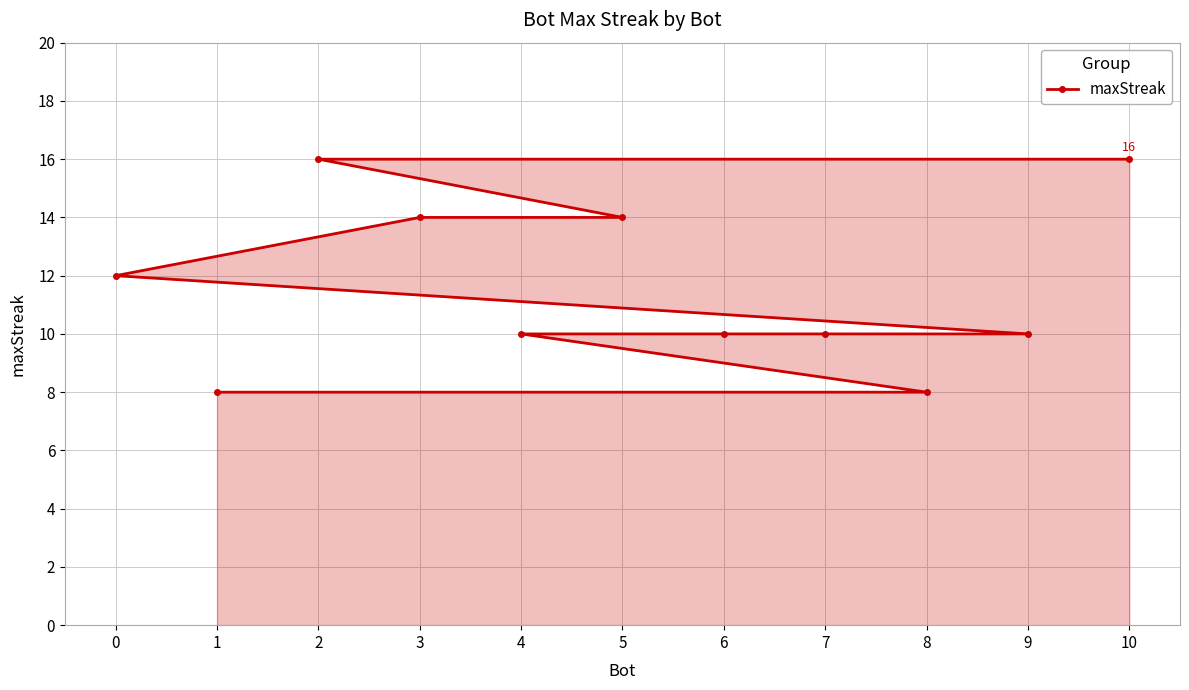

What is the minimum value shown in the chart?

8